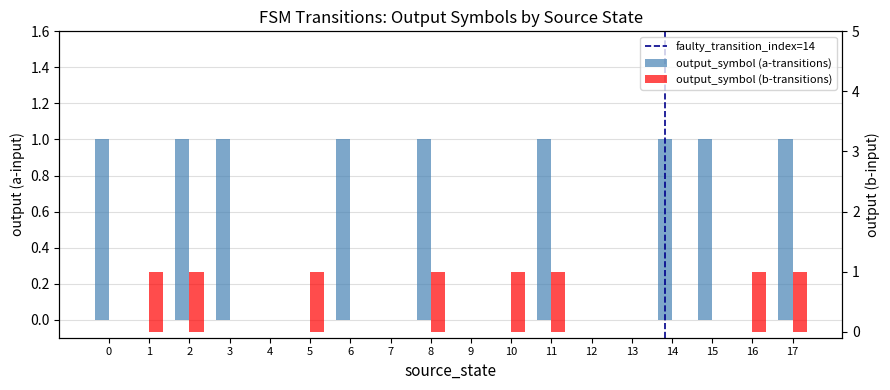

Which series has the largest range (max minus min)?

output_symbol (a-transitions)